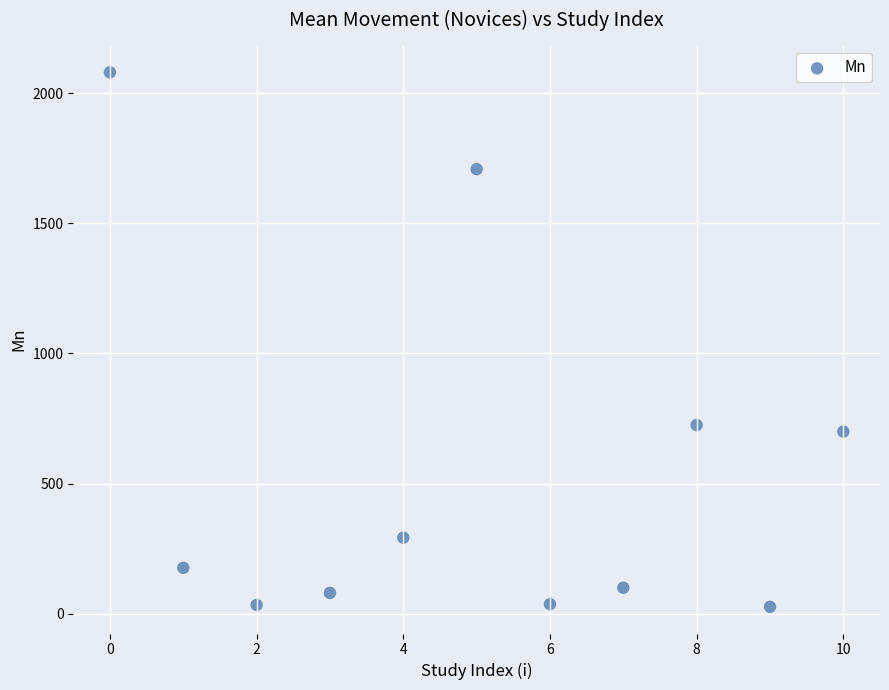

What is the range of Y values (max minus min)?

2053.2